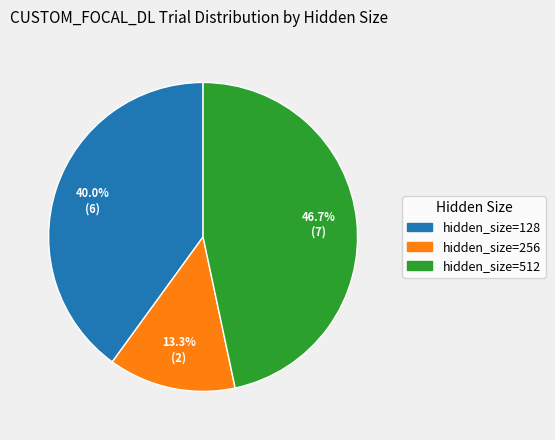

What is the smallest slice in the pie chart?

hidden_size=256